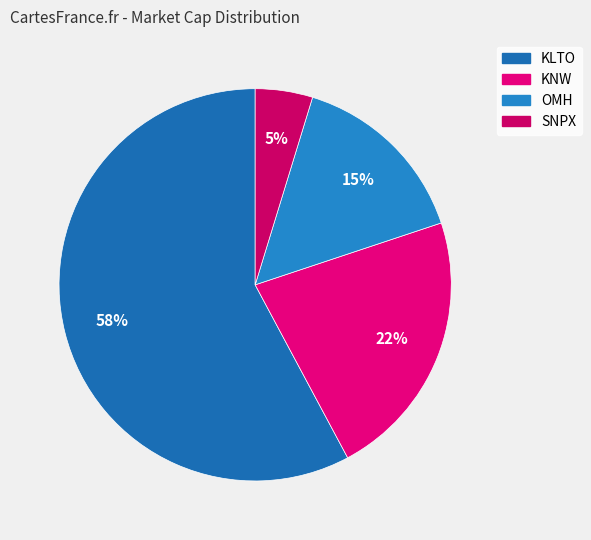

Which category has the smallest portion of the pie?

SNPX